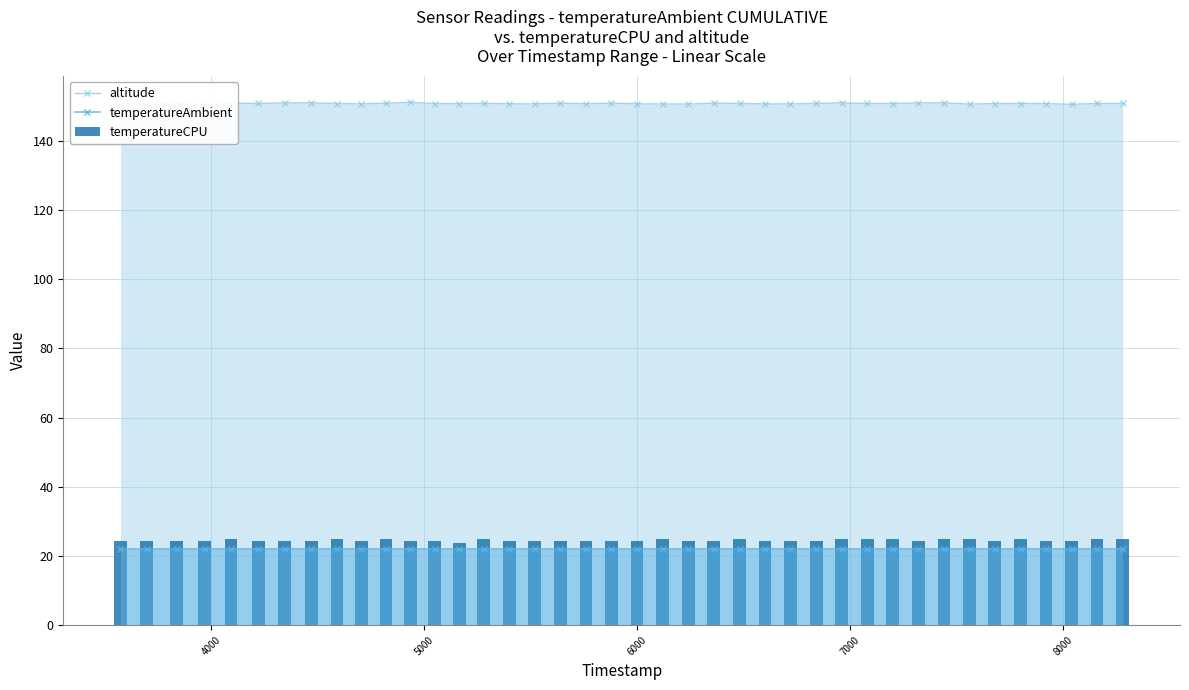

True or false: temperatureAmbient has more than 0 interior local peaks.

True